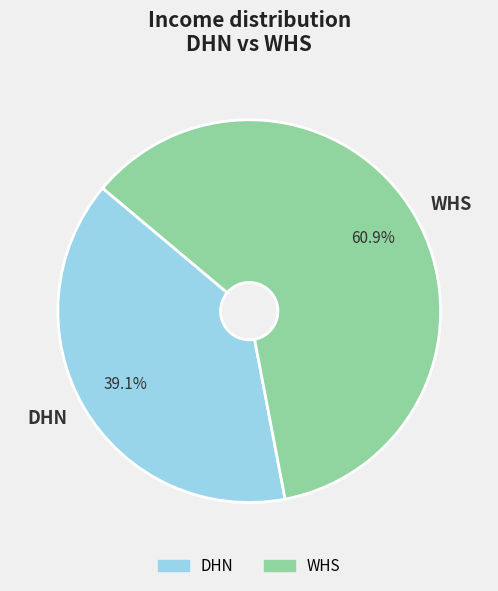

To the nearest percent, what is the average slice percentage?

50%